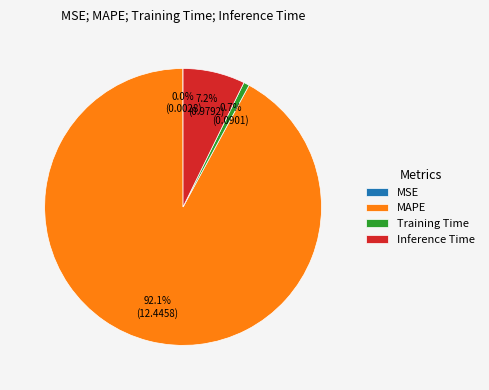

What is the majority slice?

MAPE